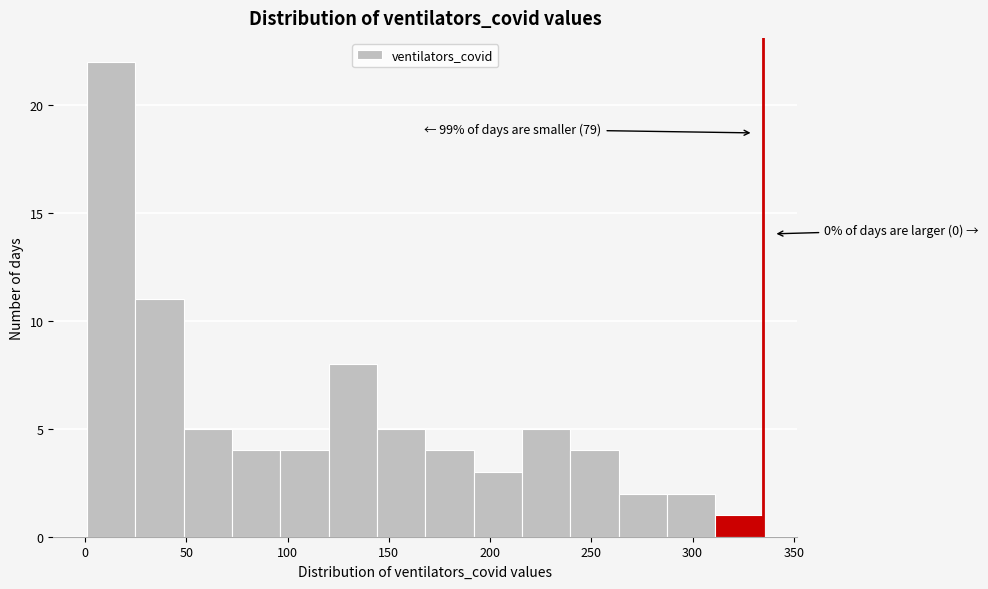

Over which range of the x-axis is the bar tallest?

0 to 25